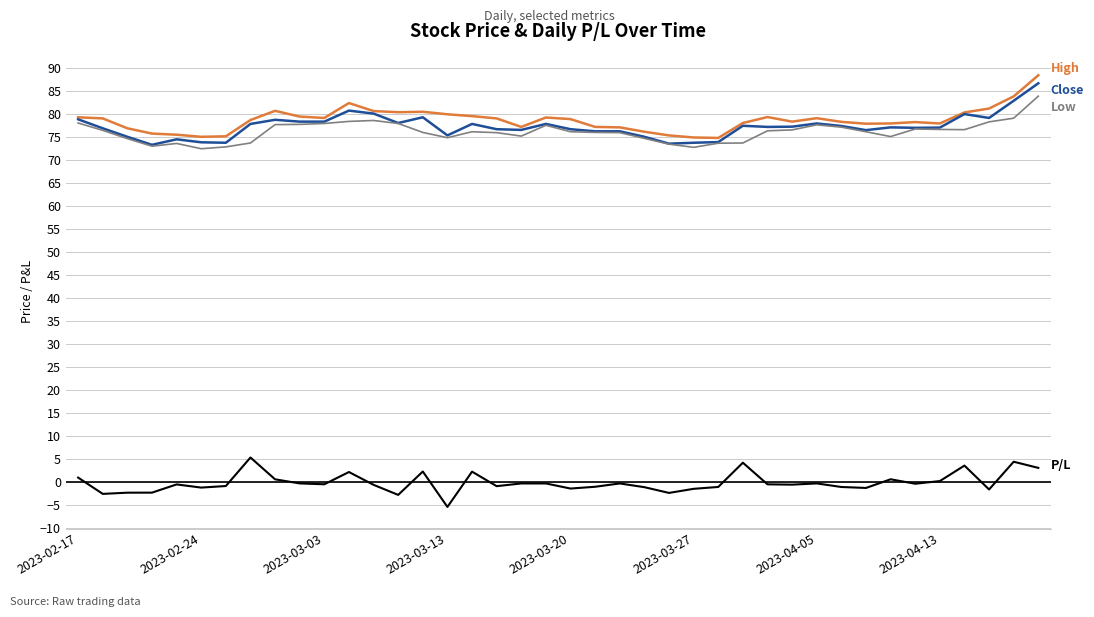

What is the minimum value shown in the chart?

-5.5